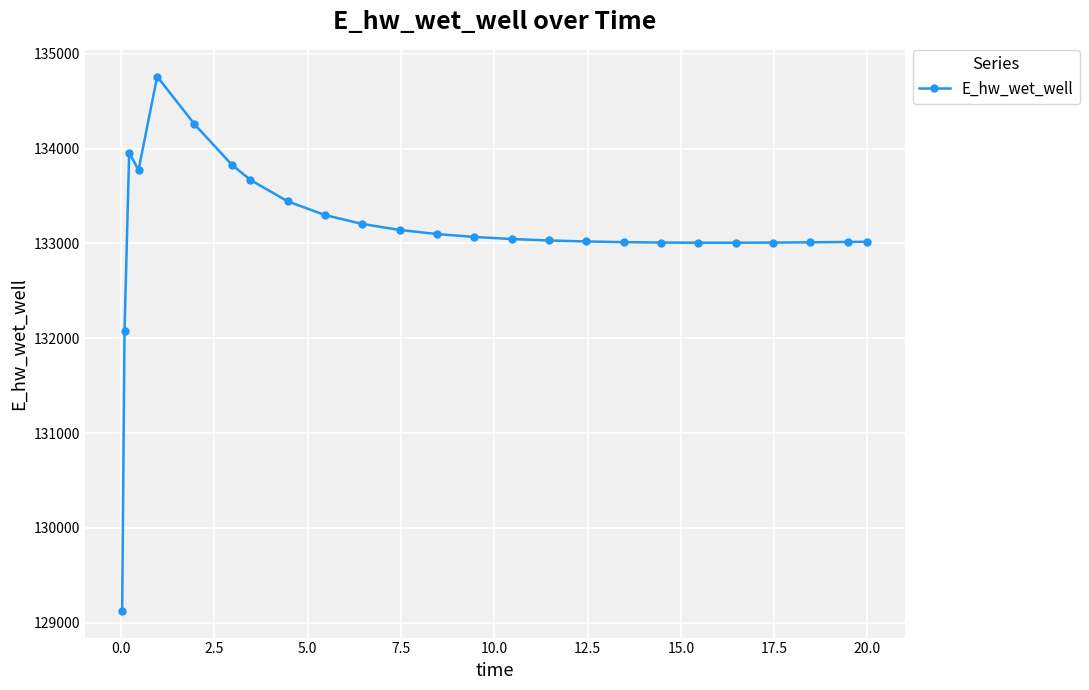

How many values exceed 133046?

13